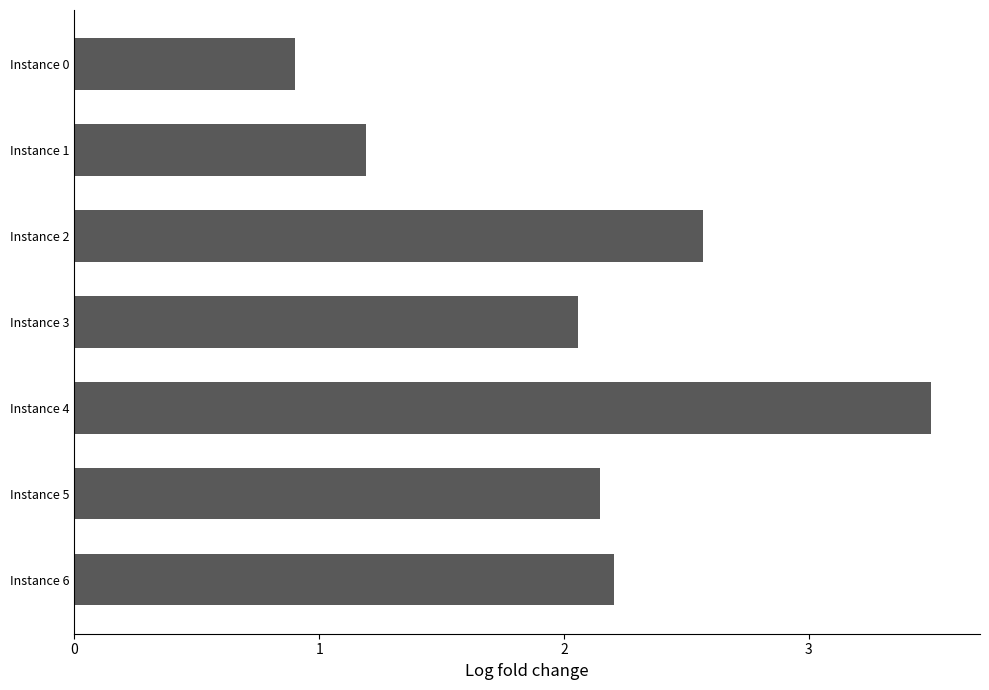

At which category does the chart reach its peak across all series?

Instance 4